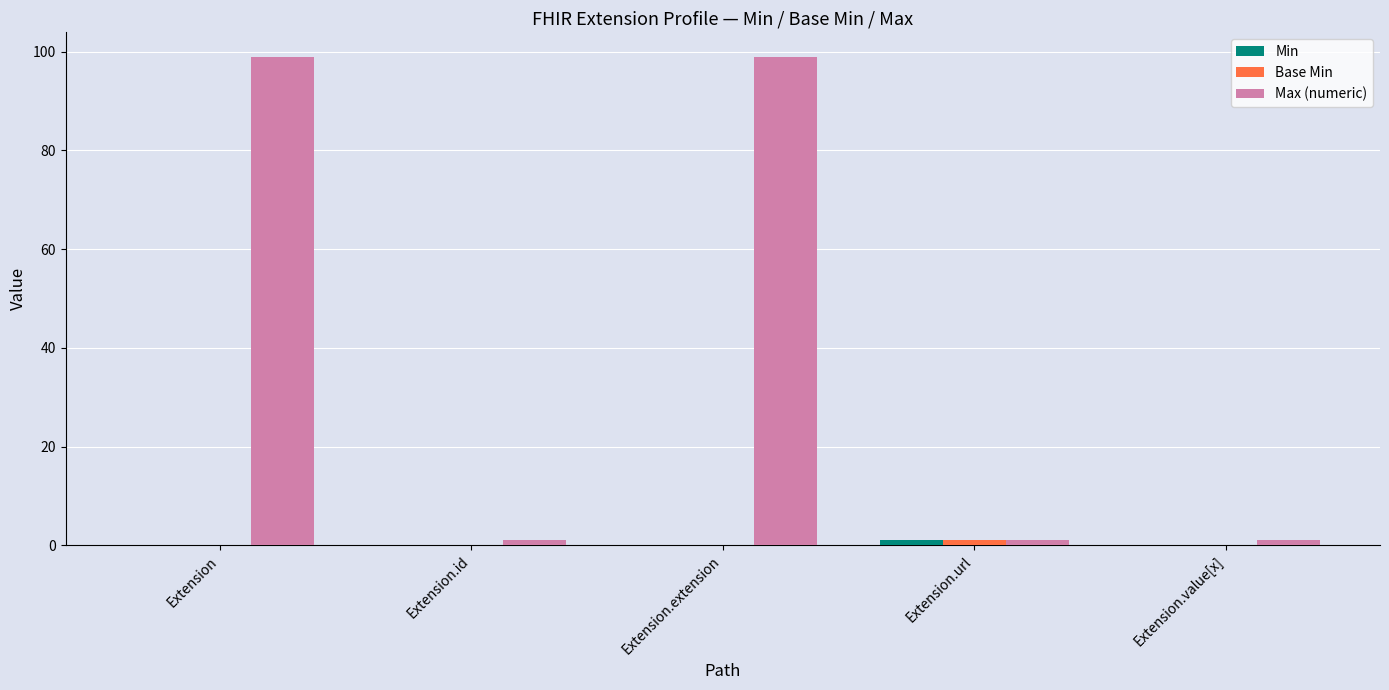

What is the approximate value of Max (numeric) at Extension?

99